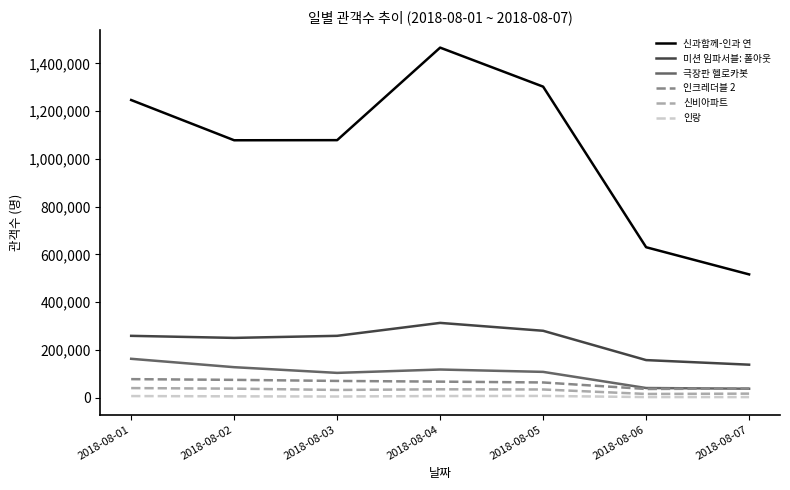

Which series changed the most between 2018-08-02 and 2018-08-07?

신과함께-인과 연